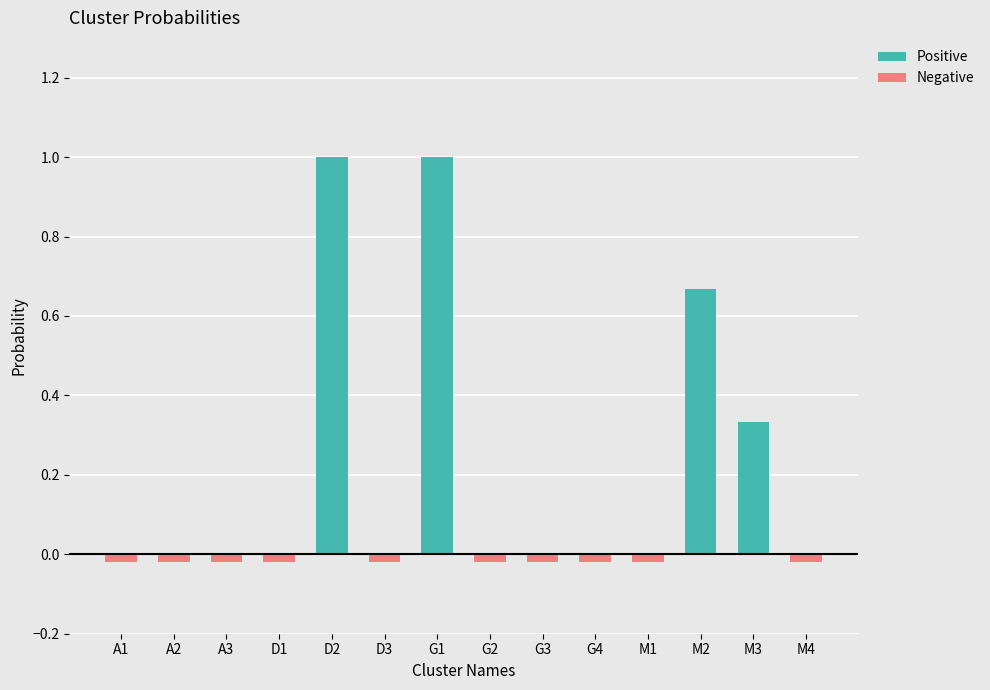

What is the total value across all series at M3?

0.3